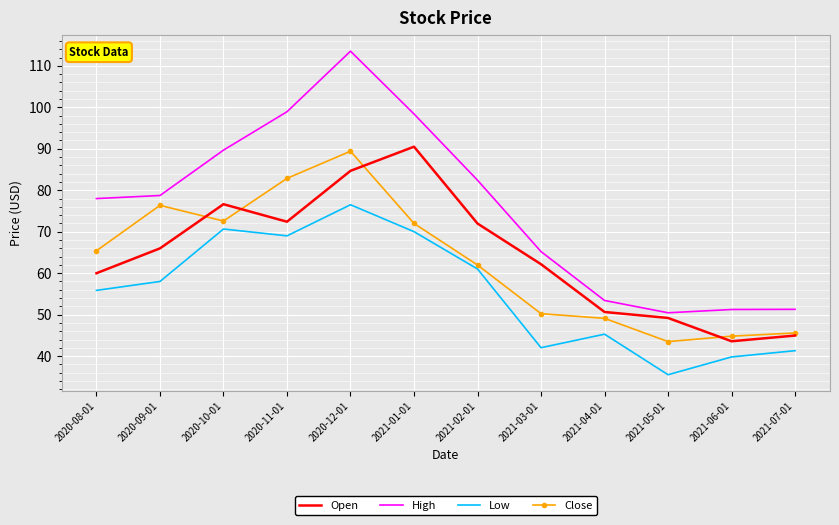

Which series has the largest total across all categories?

High